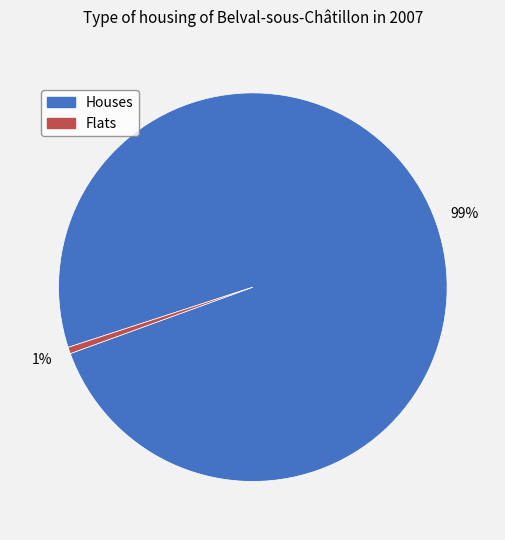

To the nearest percent, what is the average slice percentage?

50%